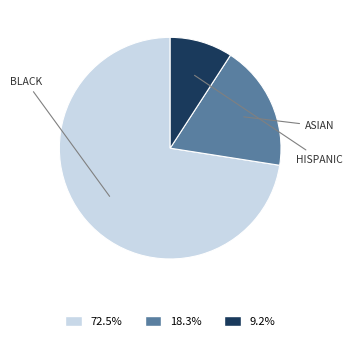

Is there a majority slice in this chart?

Yes